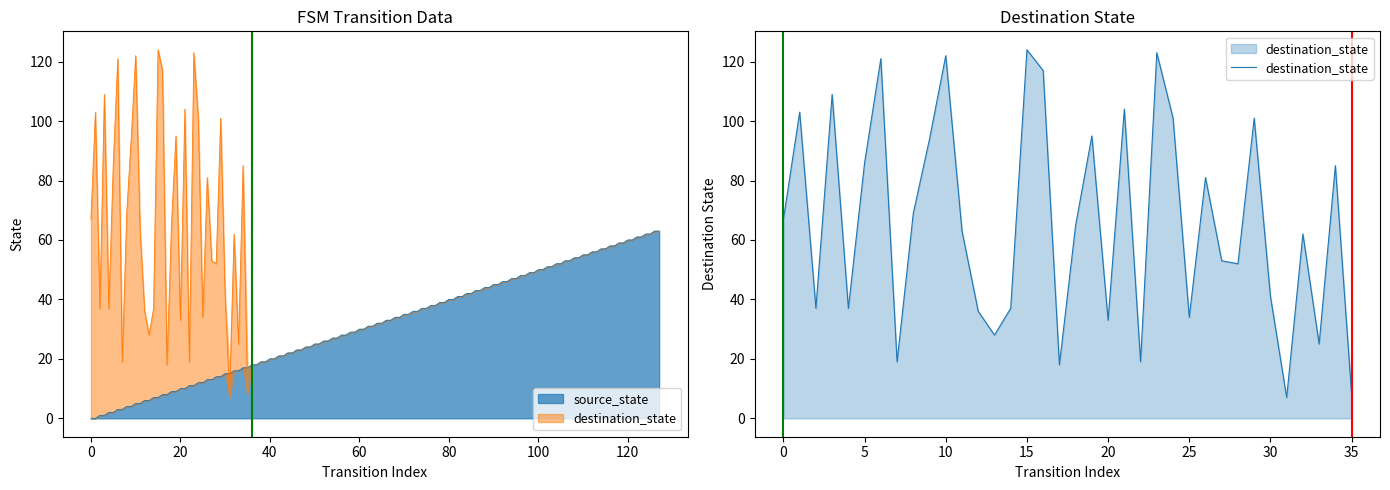

What is the value of the 11th point from the left?

122